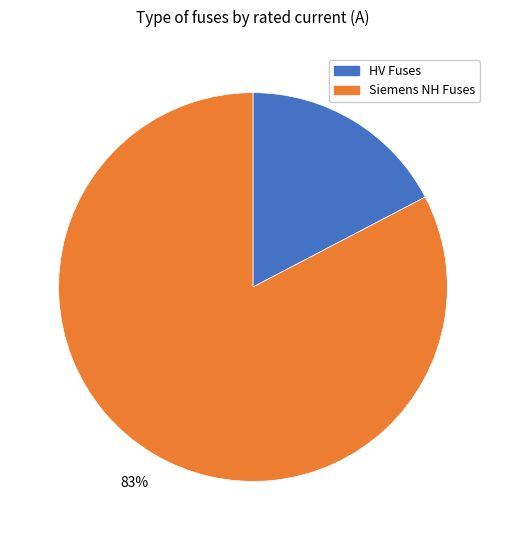

What percentage is the HV Fuses slice, to the nearest percent?

17%